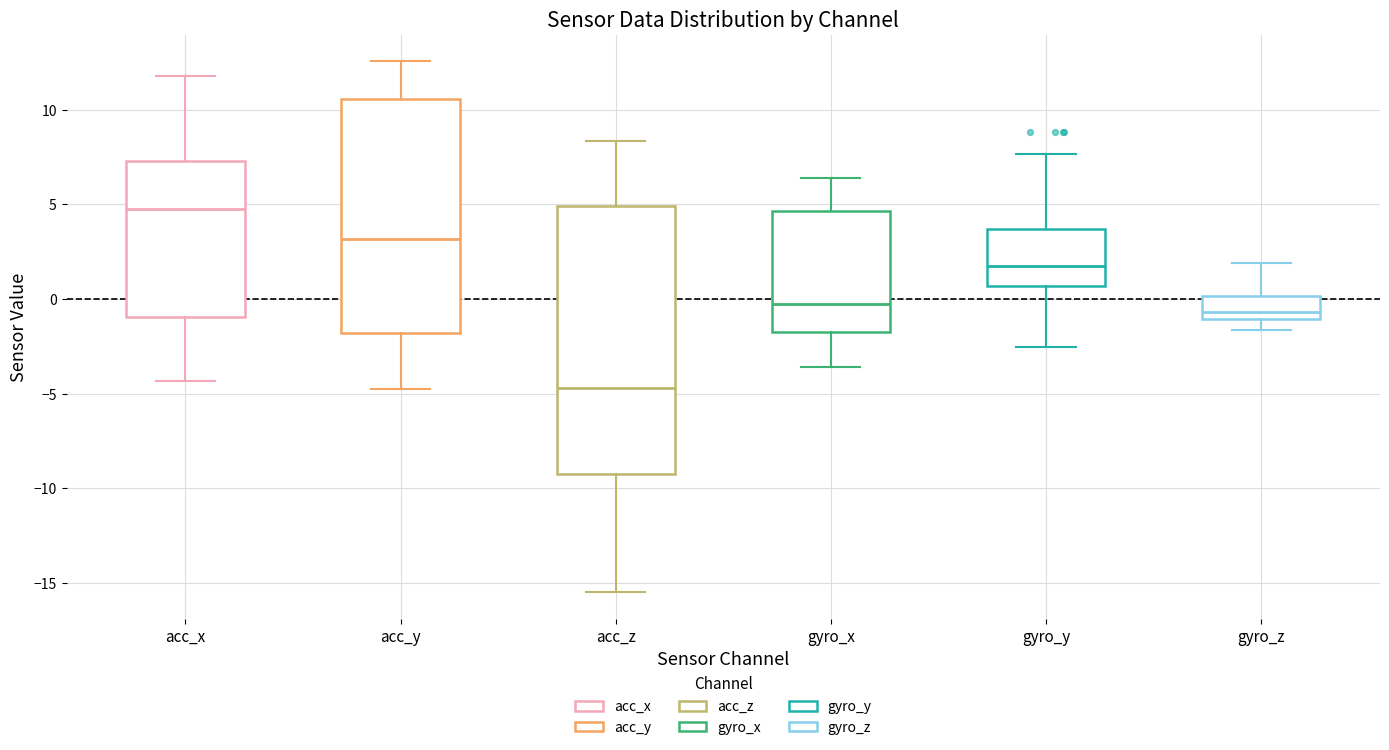

Which box is the tallest, from its lower edge to its upper edge?

acc_z